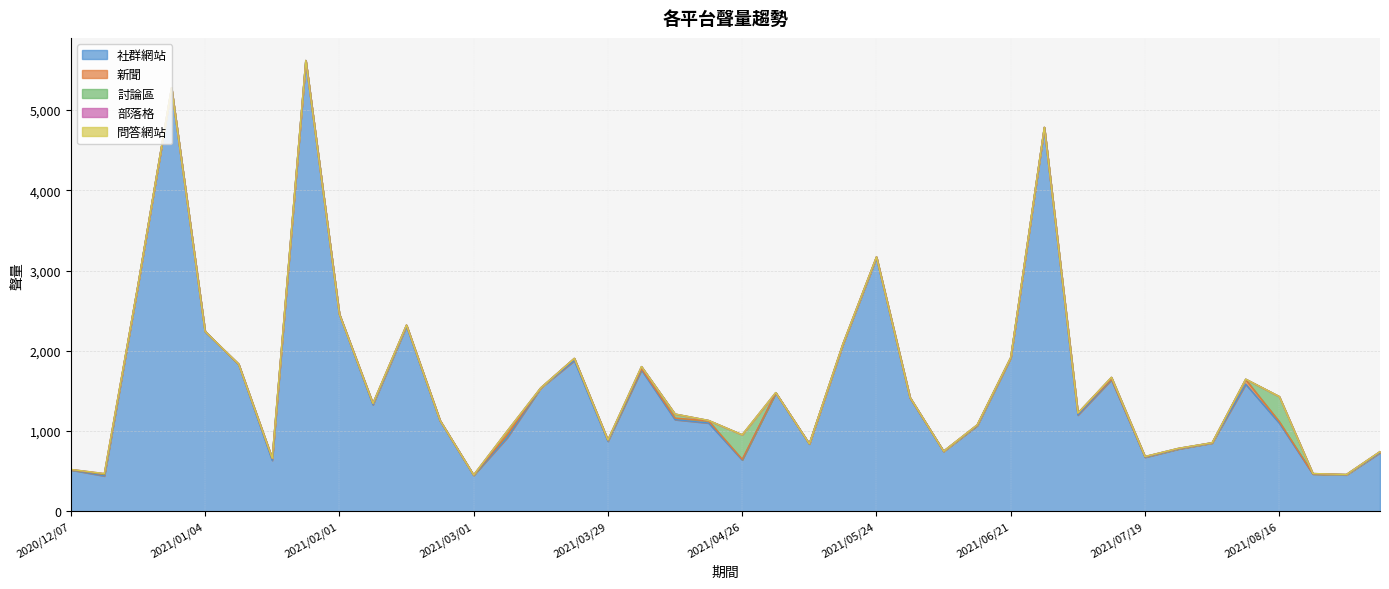

Which series has the largest total across all categories?

社群網站